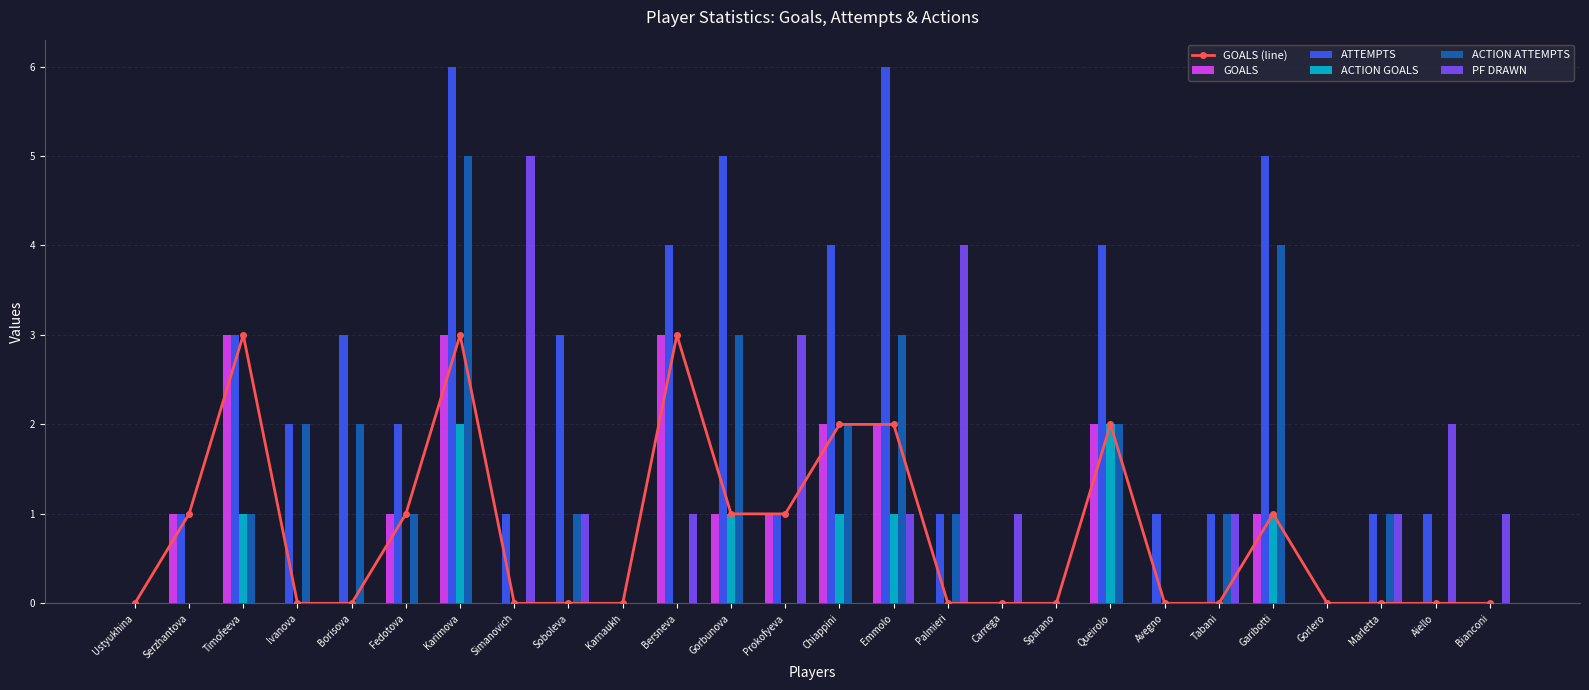

What is the highest value of the ACTION GOALS series?

2